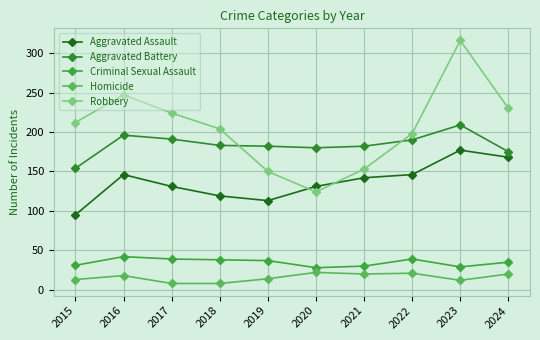

Does the chart have visible grid lines?

Yes